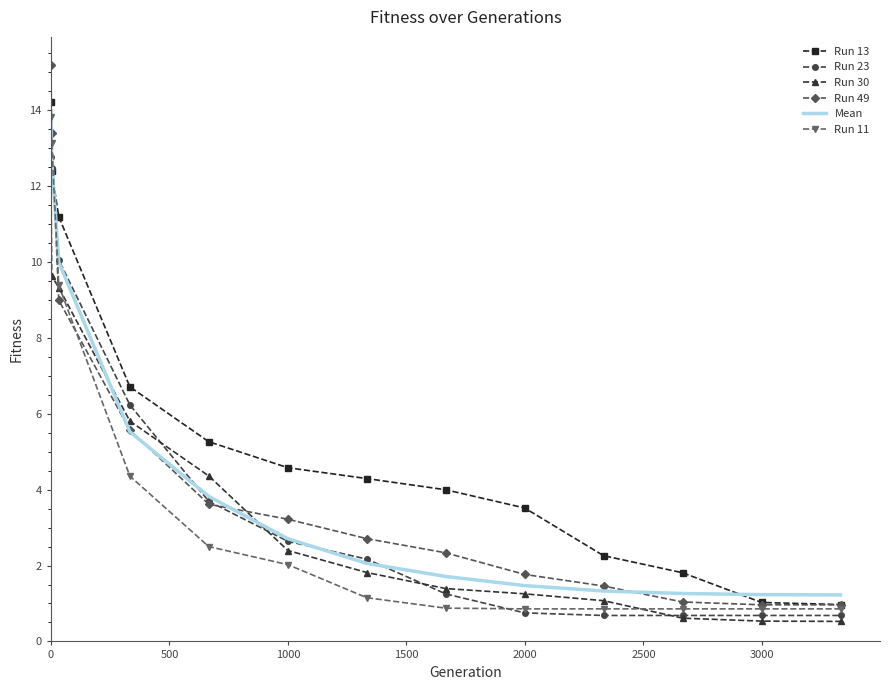

Which series has the largest total across all categories?

Run 13